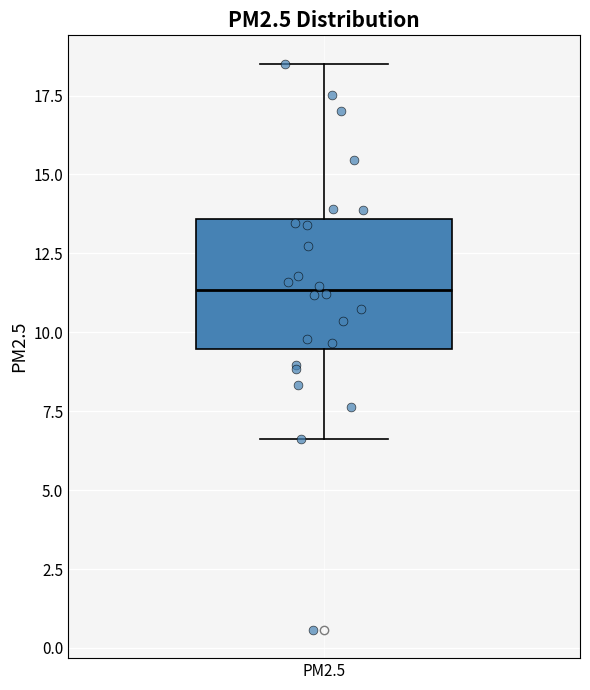

Read this box plot against the y-axis: the position of the median line, the range covered by the box, and the ends of both whiskers. The values are not printed on the chart, so give them approximately, as read against the axis.

median 11.5, box 9.5 to 13.5, whiskers 6.5 to 18.5